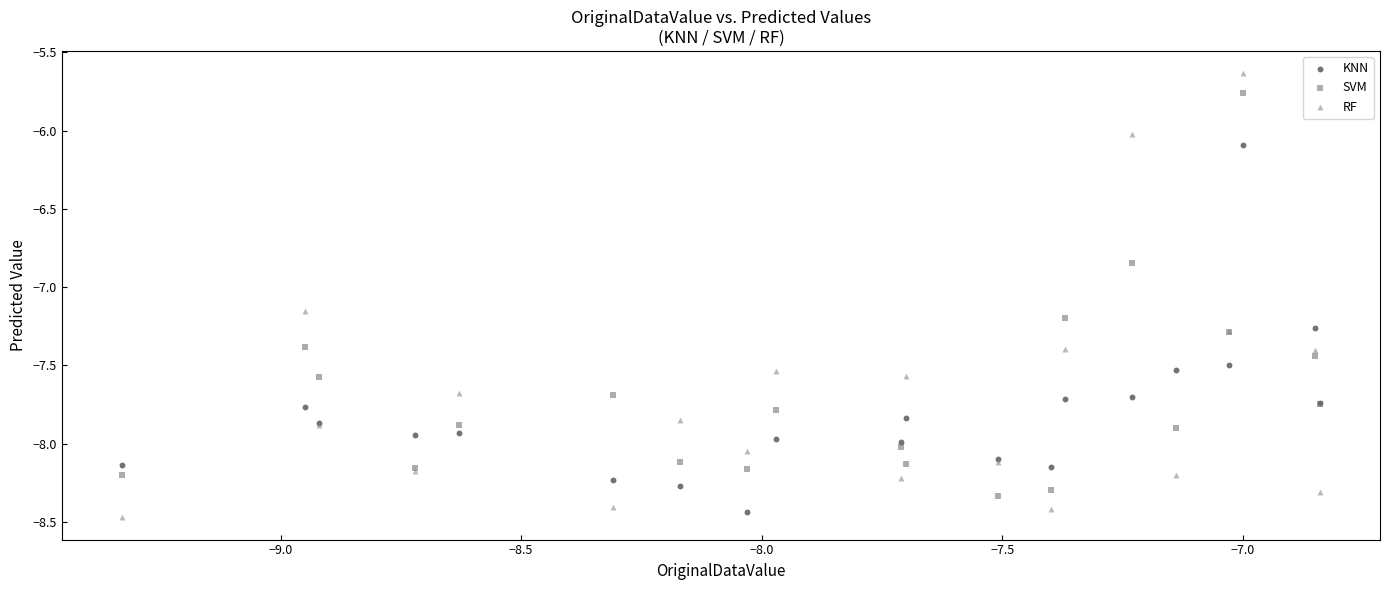

Which series has the largest Y range (max minus min)?

RF